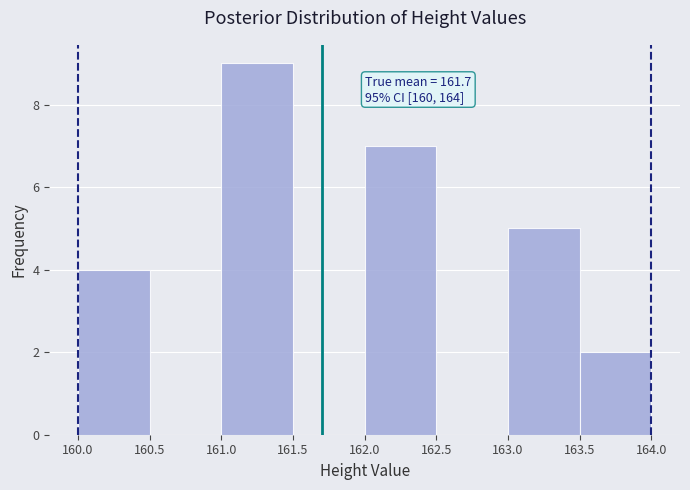

Over which range of the x-axis is the bar tallest?

161.0 to 161.5